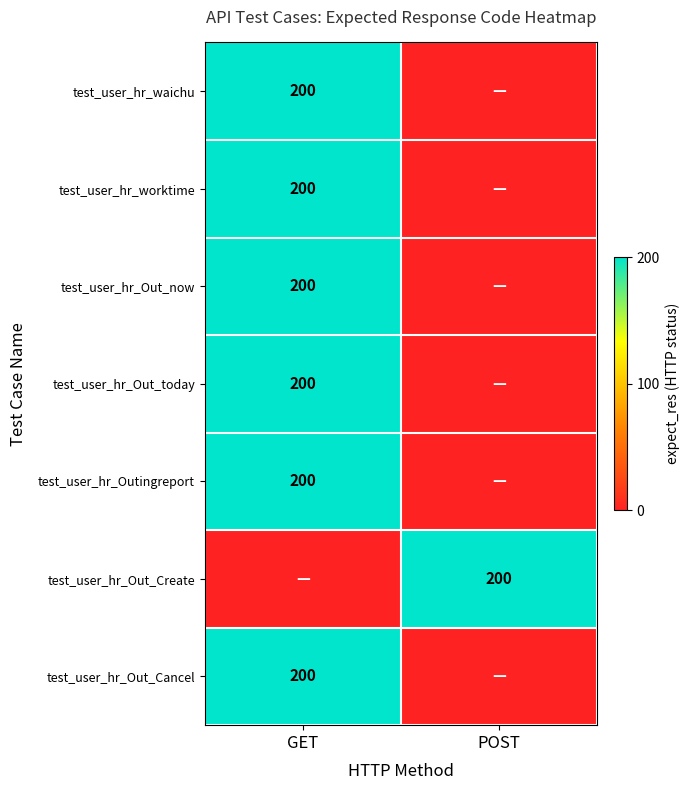

At which category does the chart reach its peak across all series?

GET